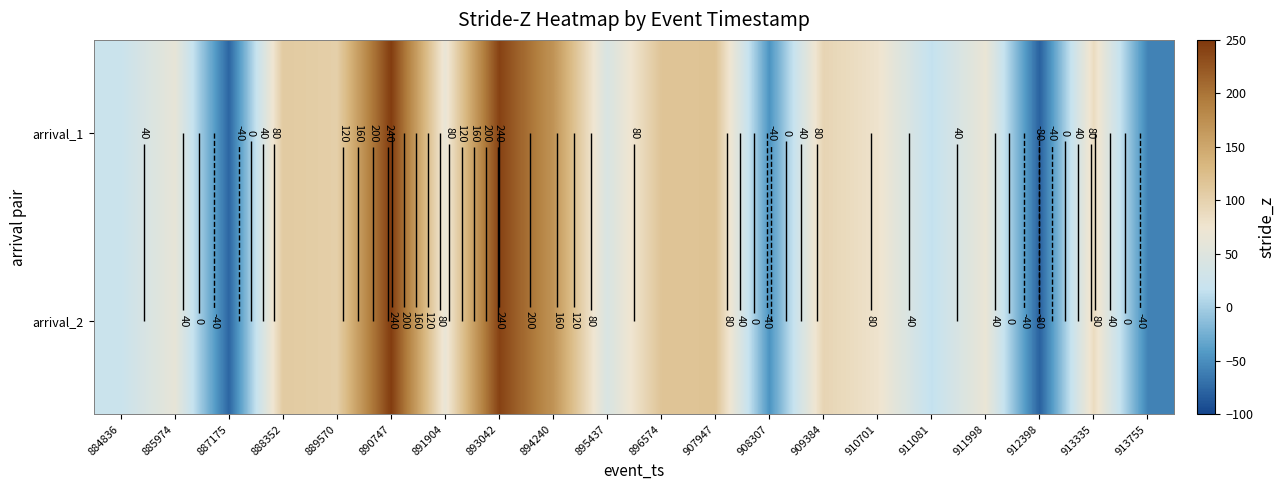

Which has a higher value, 909384 or 894240?

894240